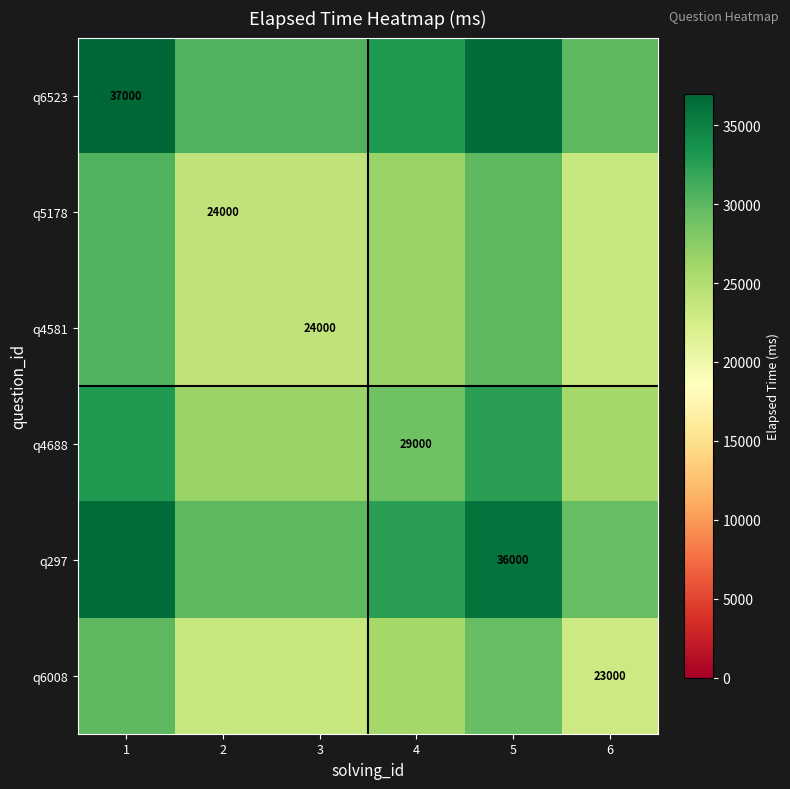

Is it true that q4581 equals 8821 at 3?

False